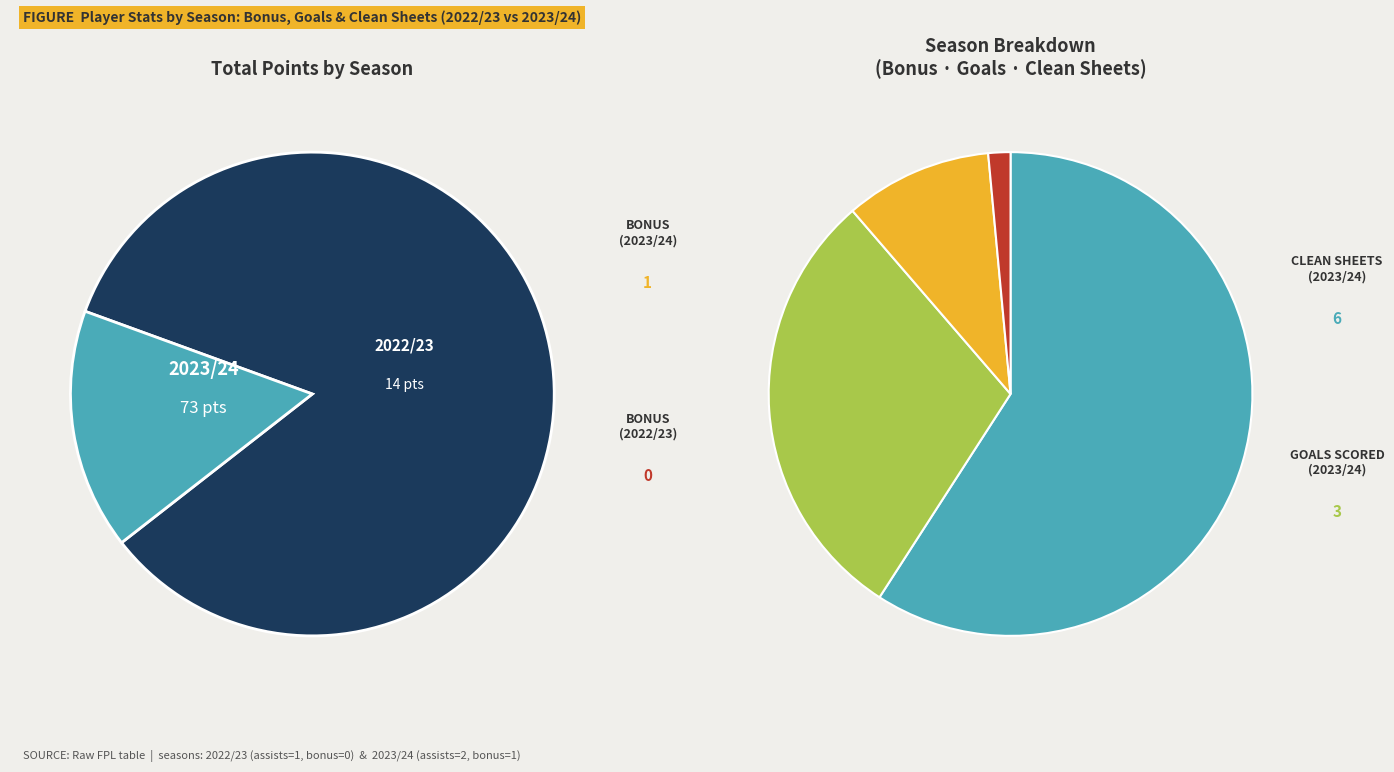

Count the number of slices in the pie.

2